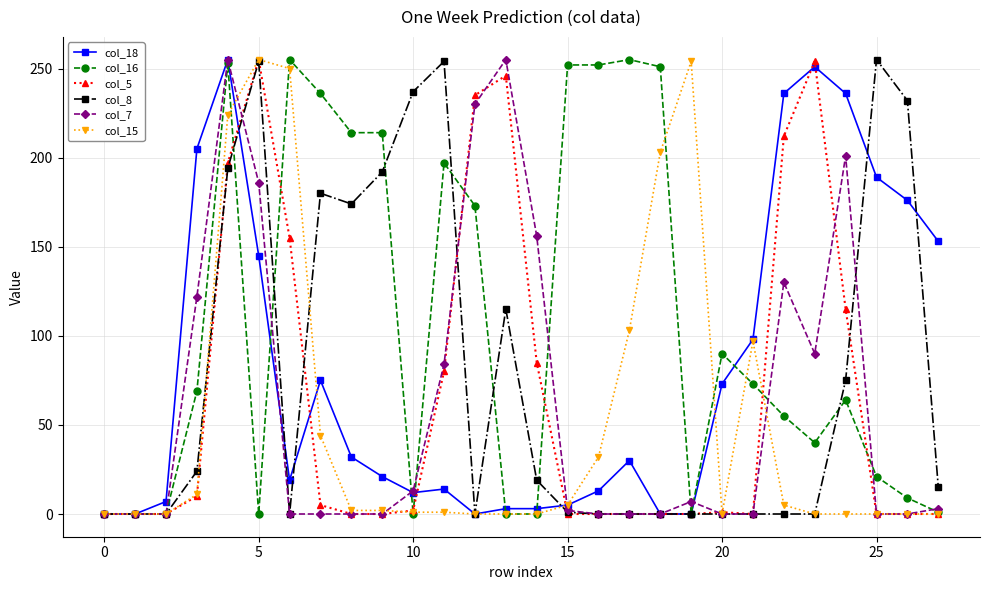

True or false: col_15 has more than 2 points higher than both neighbors.

True